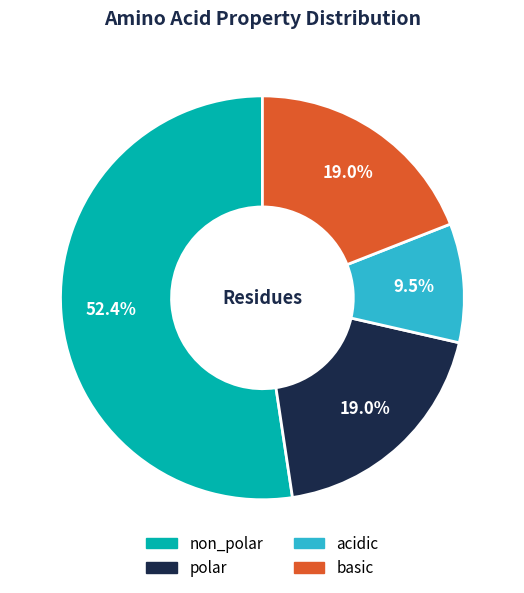

What percentage is the non_polar slice, to the nearest percent?

52%